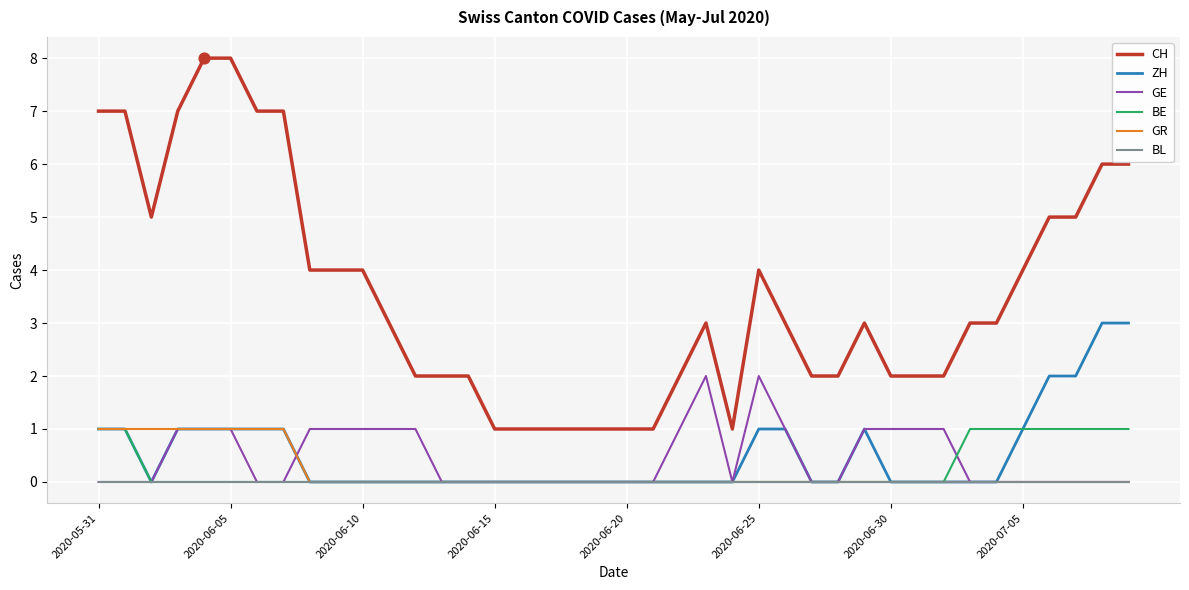

What are all the series names shown in the legend?

CH, ZH, GE, BE, GR, BL